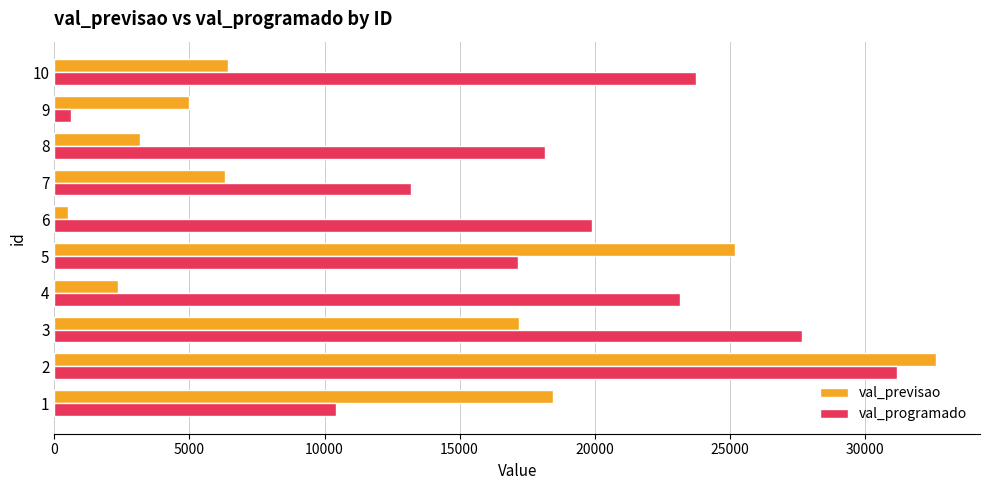

The value of val_programado at 7 is 13205.5. True or false?

True